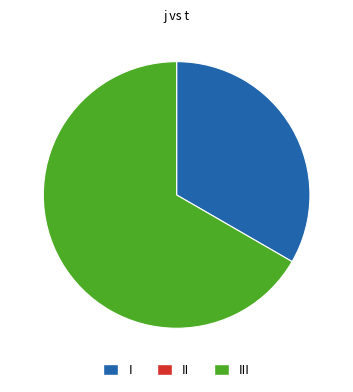

Is there a majority slice in this chart?

Yes